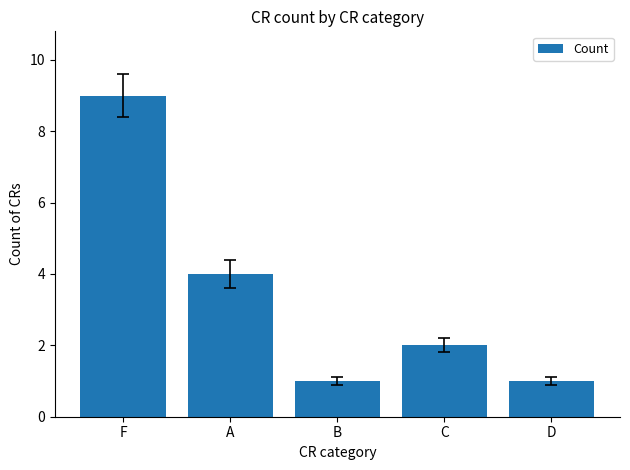

What is the average value?

3